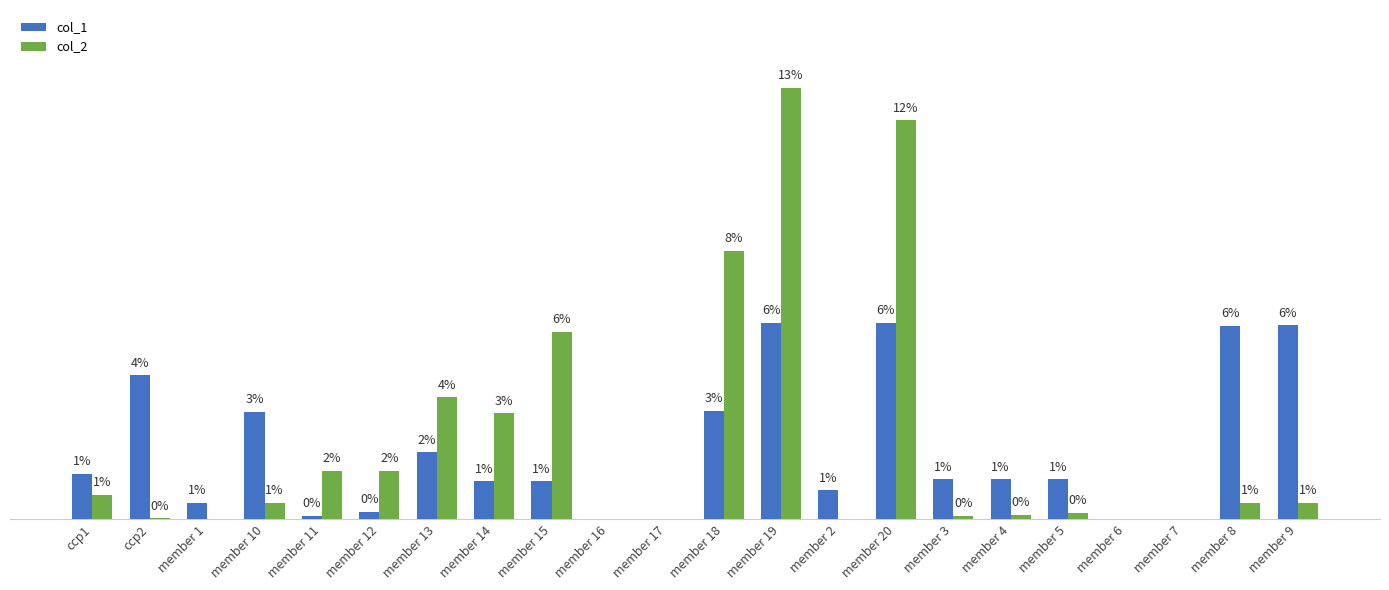

Reading left to right, transcribe all the data shown in this chart.

col_1: 14.4	45.5	5.3	33.9	1.1	2.4	21.1	12.0	12.0	0.0	0.0	34.2	62.1	9.2	62.1	12.6	12.6	12.6	0.0	0.0	61.3	61.3
col_2: 7.7	0.3	0.0	5.3	15.3	15.3	38.6	33.5	59.3	0.0	0.0	84.8	136.4	0.0	126.2	1.2	1.4	2.0	0.0	0.0	5.3	5.3